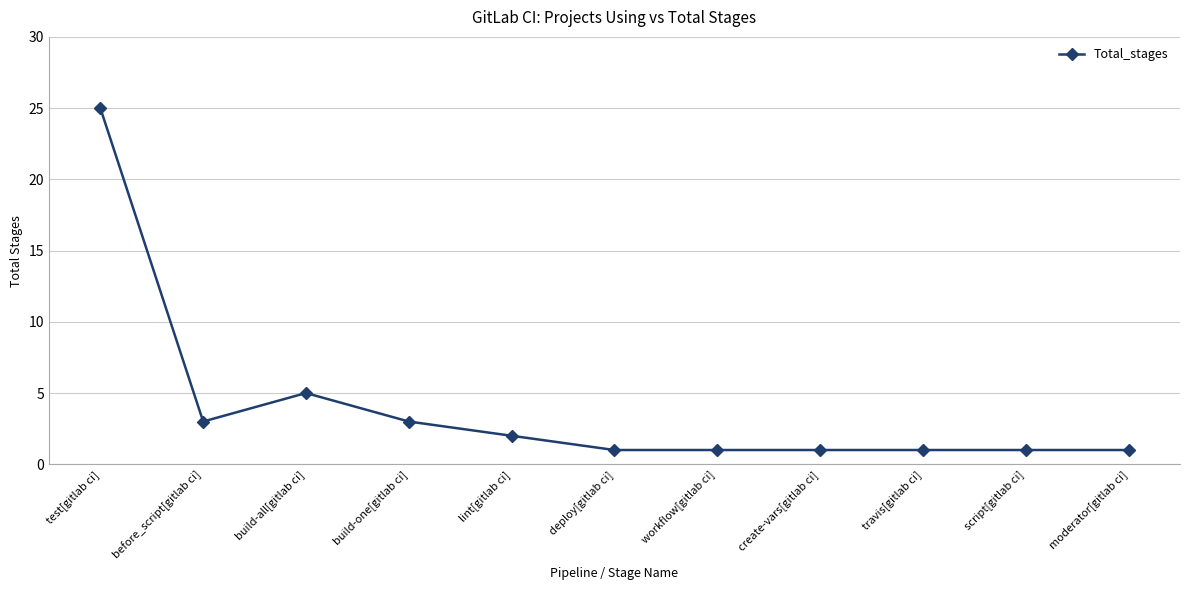

Approximately how many times larger is the value at build-all[gitlab ci] compared to build-one[gitlab ci]?

1.7